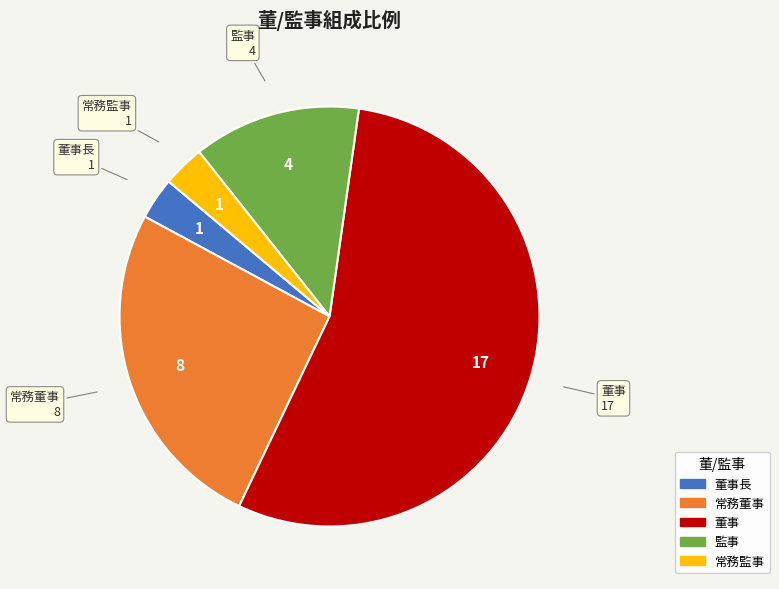

Does any single category account for the majority?

Yes